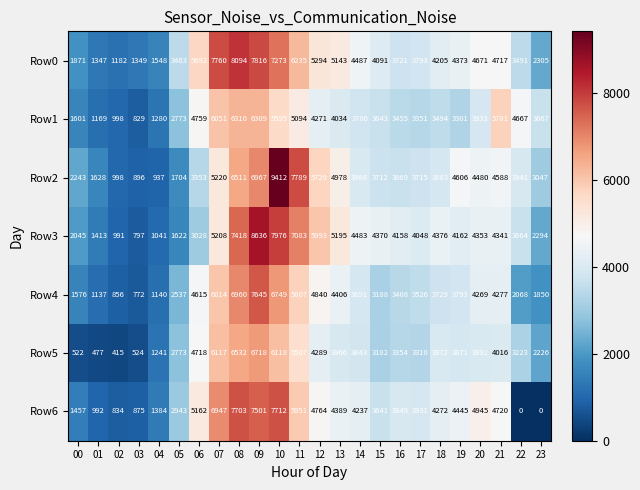

What is the average value of the Row5 series?

3538